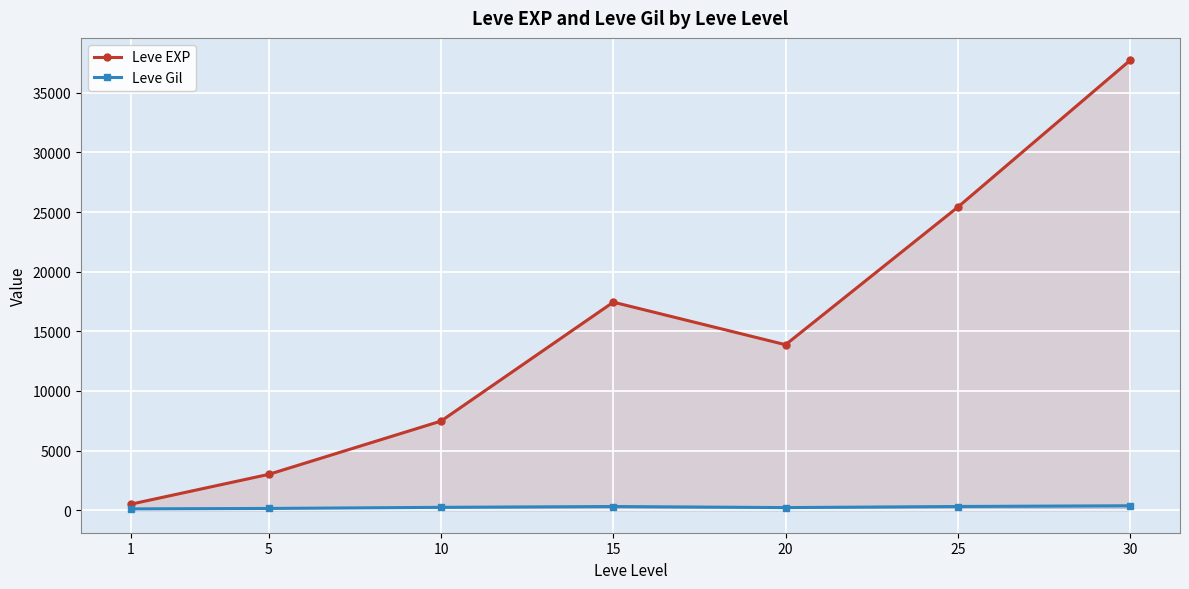

At how many categories does at least one series exceed 33597?

1